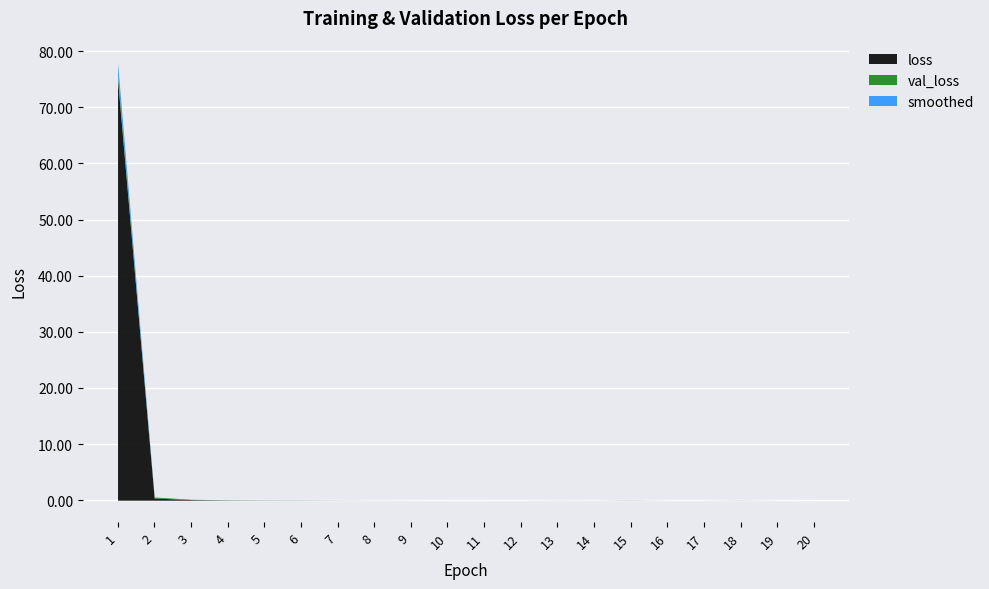

Is it true that loss equals 0.0 at 18?

True